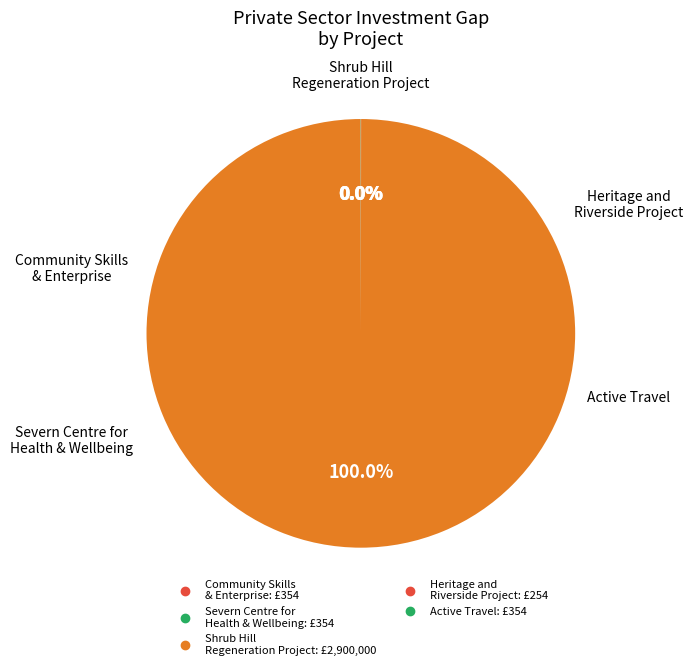

How many slices are in this pie chart?

5